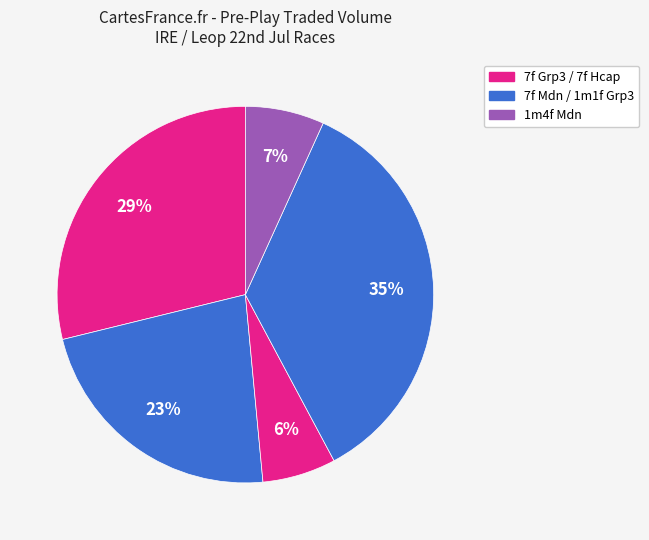

How many segments does this pie chart have?

5